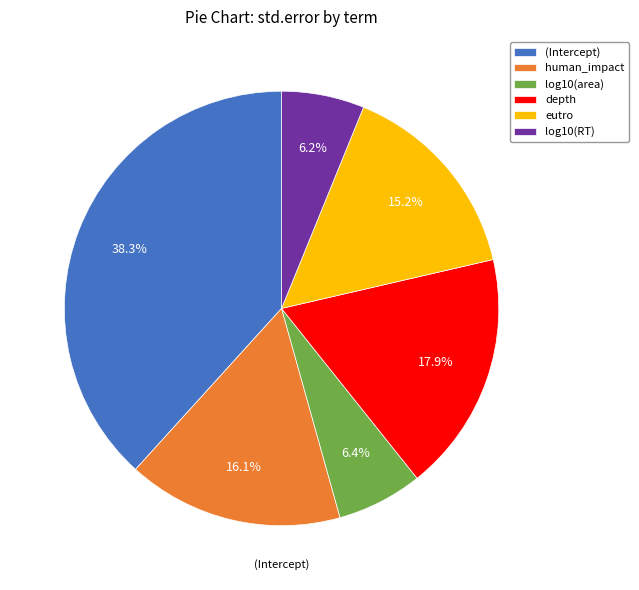

What is the largest slice in the pie chart?

(Intercept)